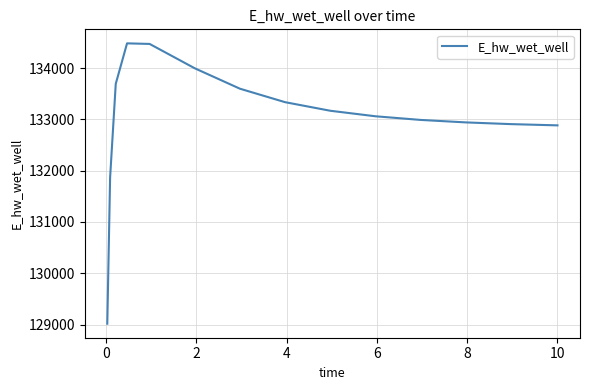

What is the difference between the maximum and minimum values?

5466.3